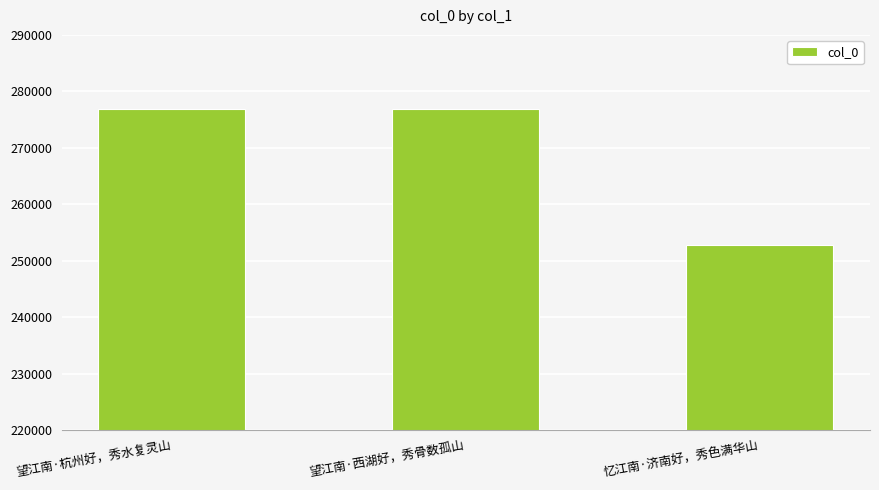

Approximately how many times larger is the value at 忆江南·济南好，秀色满华山 compared to 望江南·杭州好，秀水复灵山?

0.9